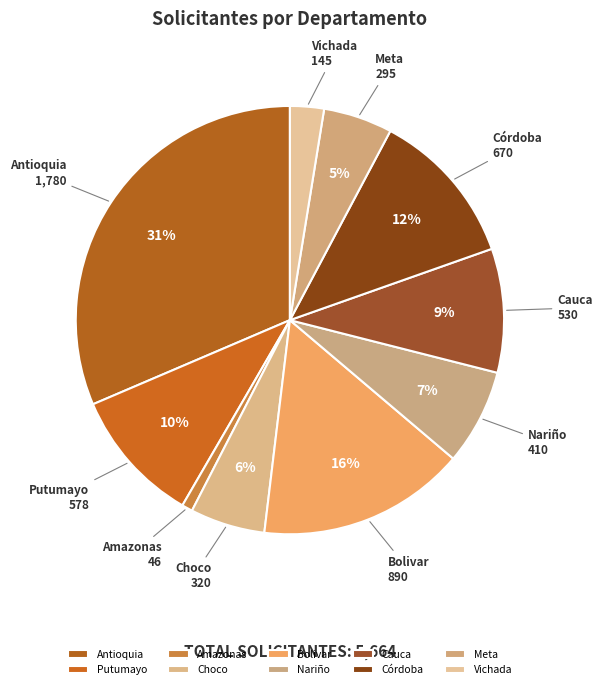

To the nearest percent, what portion does Antioquia represent?

31%